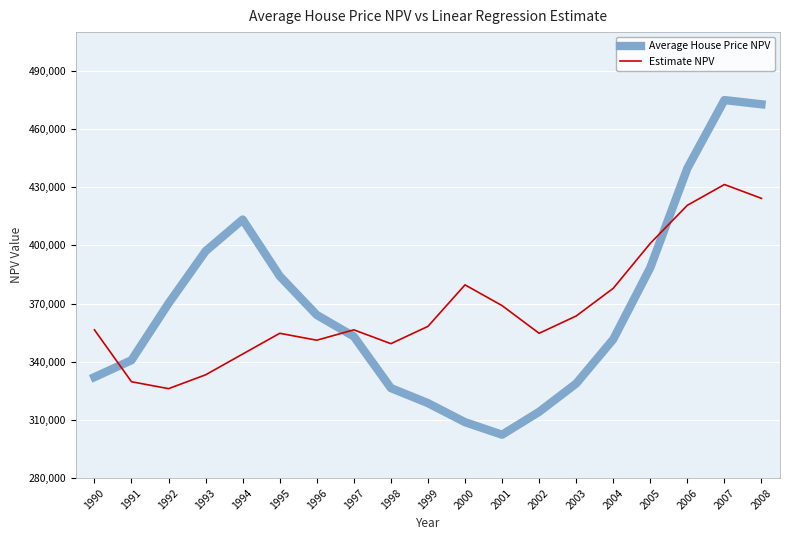

What is the difference between the maximum and minimum values in the Average House Price NPV series?

172563.0